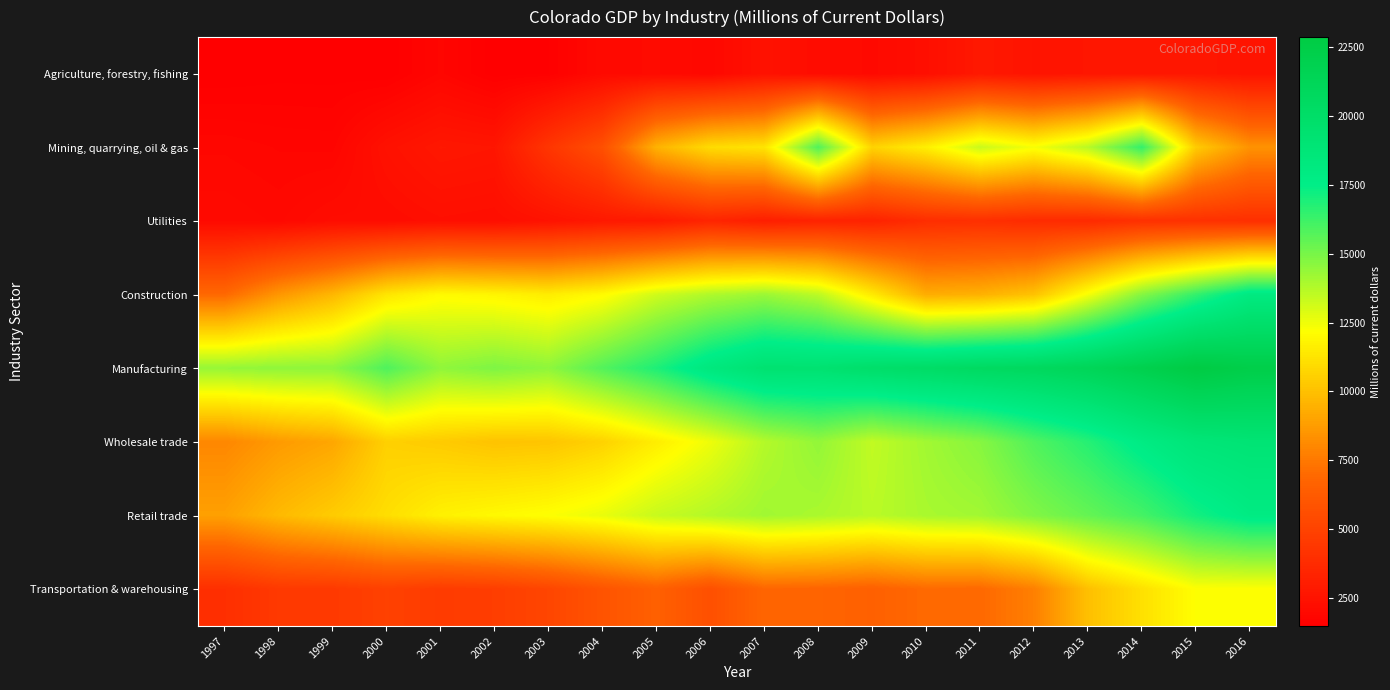

Which has a higher value, 2012 or 2001?

2012